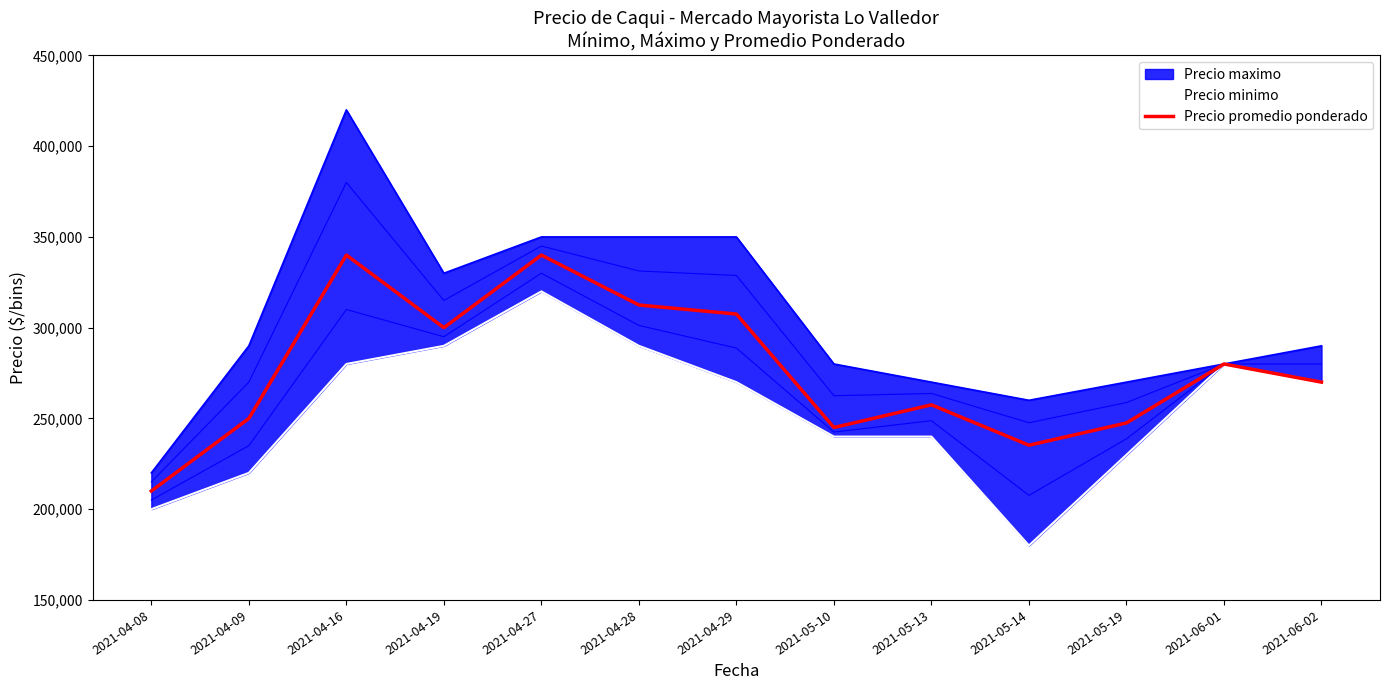

What is the minimum value for Precio promedio ponderado?

210000